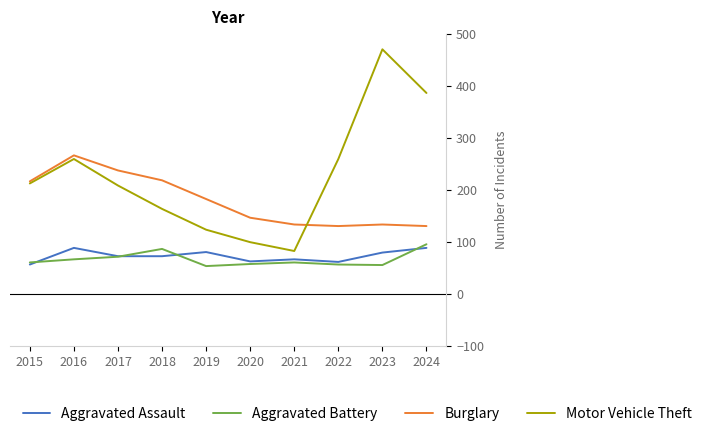

What is the difference between the highest and lowest values at 2022?

203